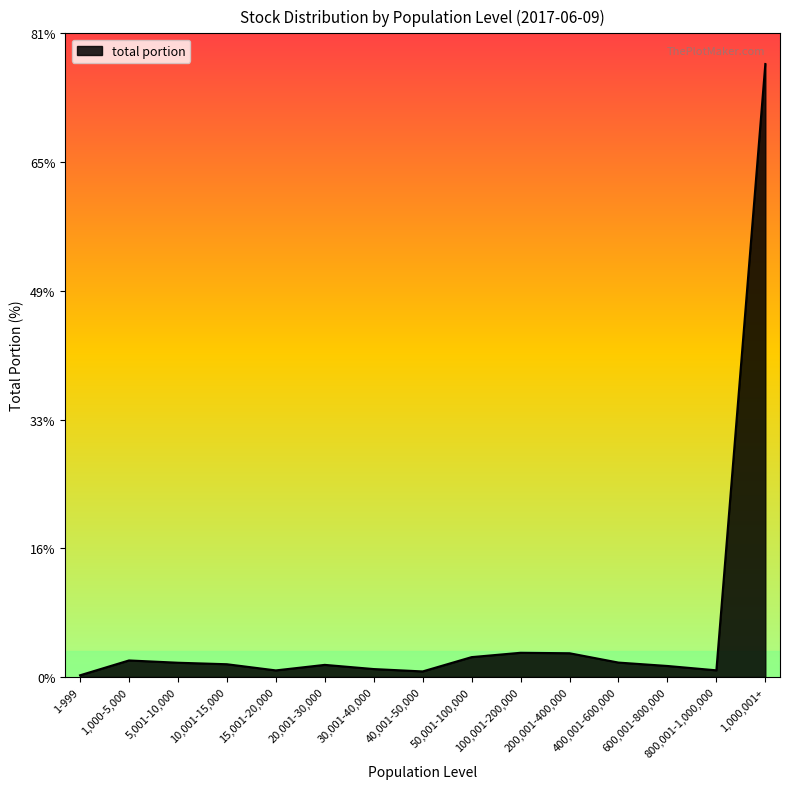

What is the average value?

6.7